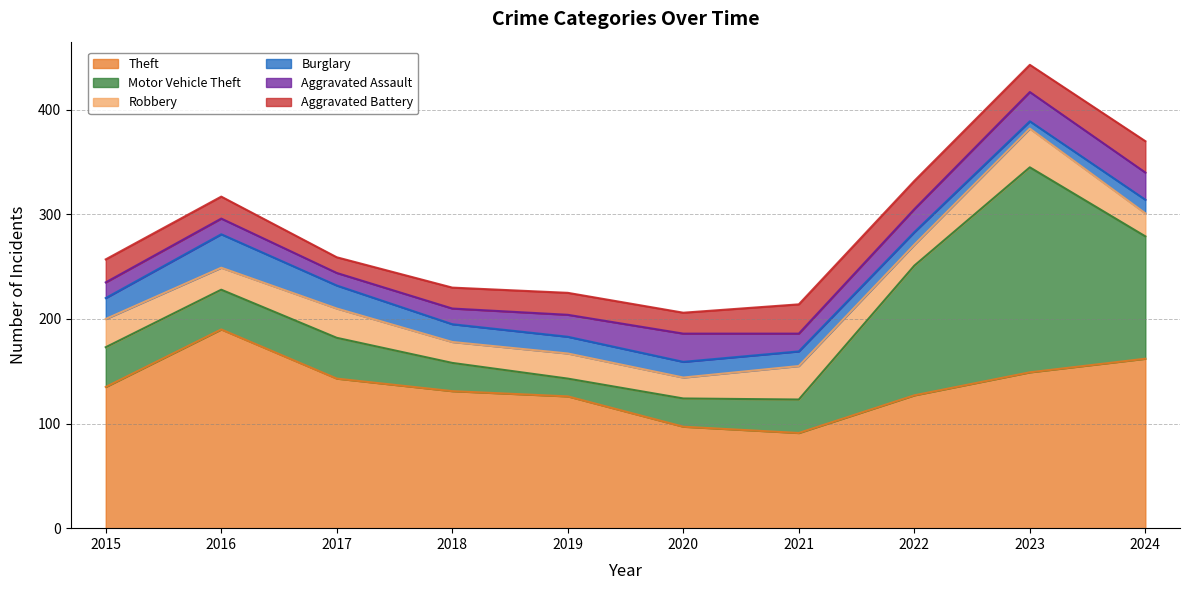

How many values in the Aggravated Assault series are below 21?

5